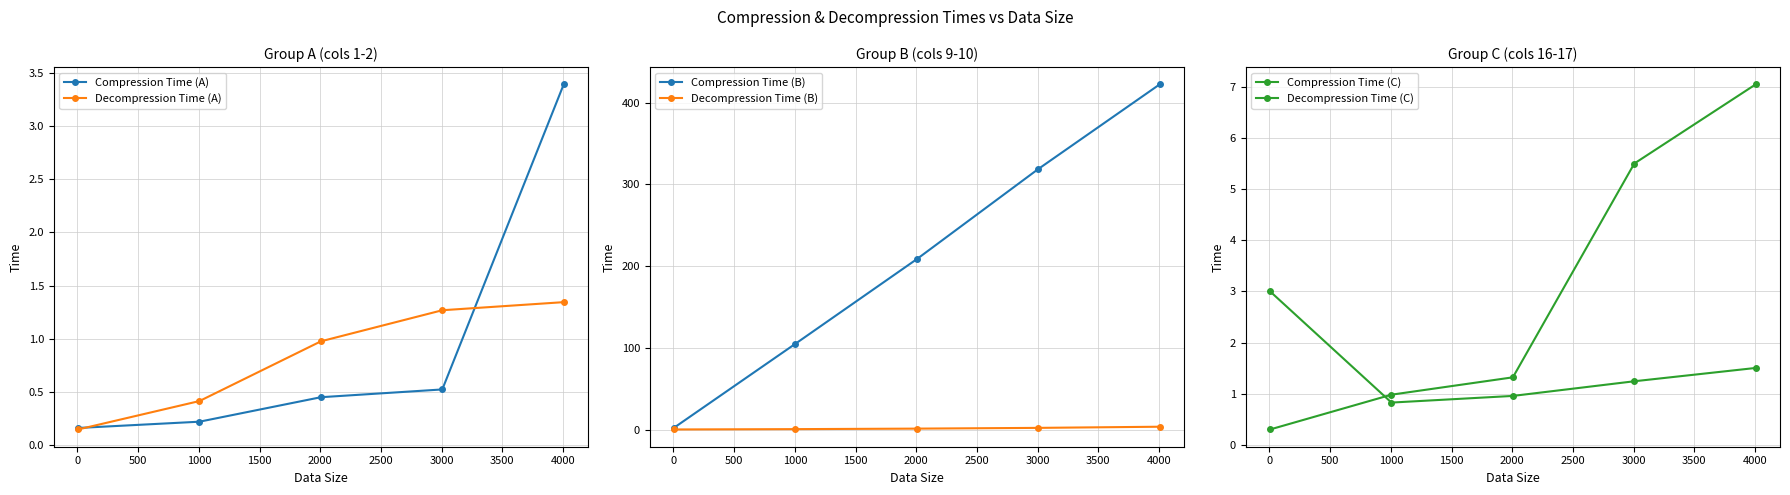

True or false: Compression Time (A) has more than 0 interior local peaks.

False